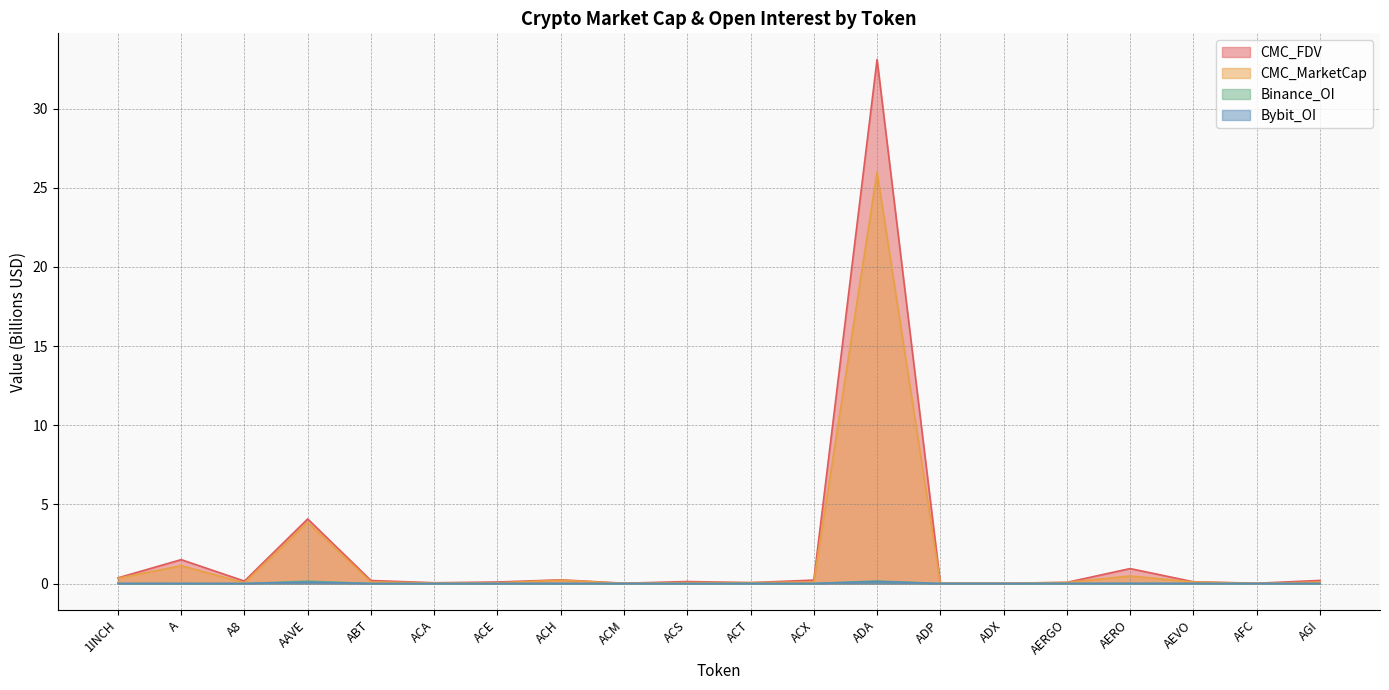

What is the sum of the CMC_FDV values at A and AEVO?

1.6